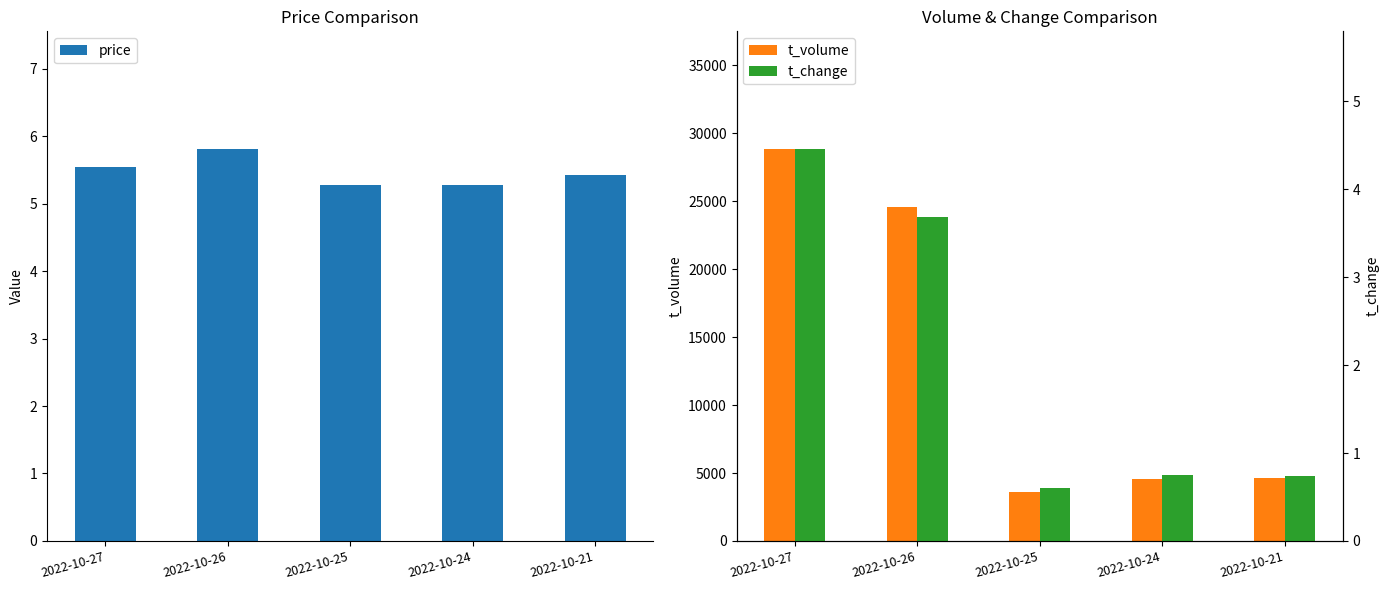

What is the highest value of the t_volume series?

28844.0